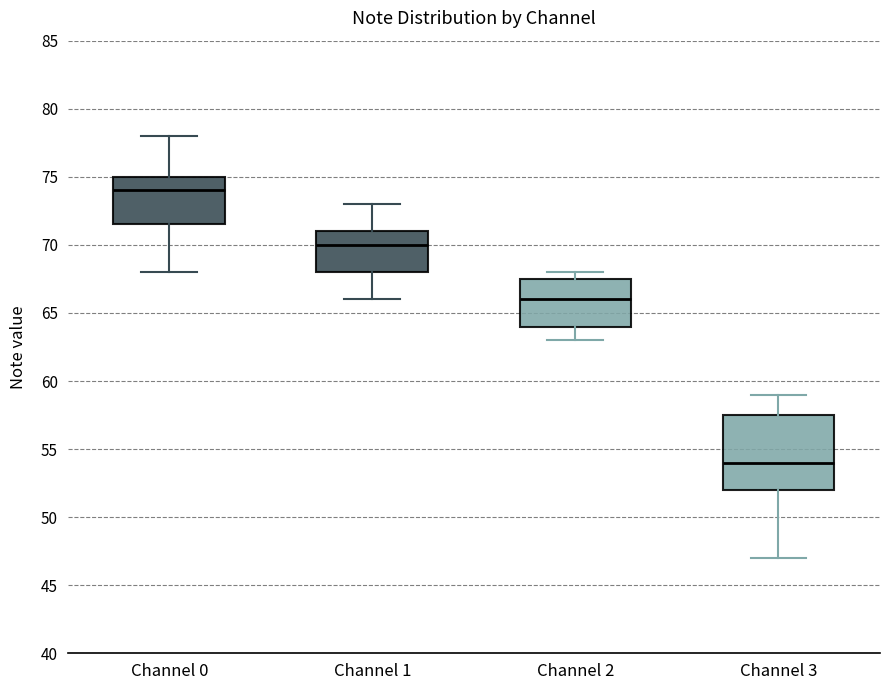

Reading left to right, read every box against the y-axis: the position of its median line, the range the box covers, and the ends of its whiskers. The values are not printed on the chart, so give them approximately, as read against the axis.

Channel 0: median 74.0, box 71.5 to 75.0, whiskers 68.0 to 78.0
Channel 1: median 70.0, box 68.0 to 71.0, whiskers 66.0 to 73.0
Channel 2: median 66.0, box 64.0 to 67.5, whiskers 63.0 to 68.0
Channel 3: median 54.0, box 52.0 to 57.5, whiskers 47.0 to 59.0